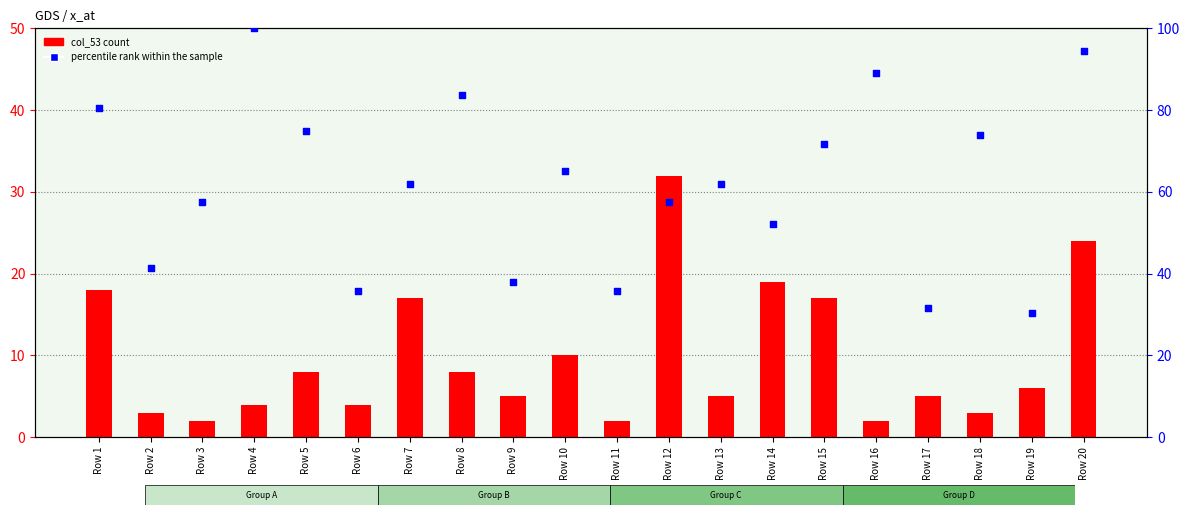

At how many categories does at least one series exceed 52?

14